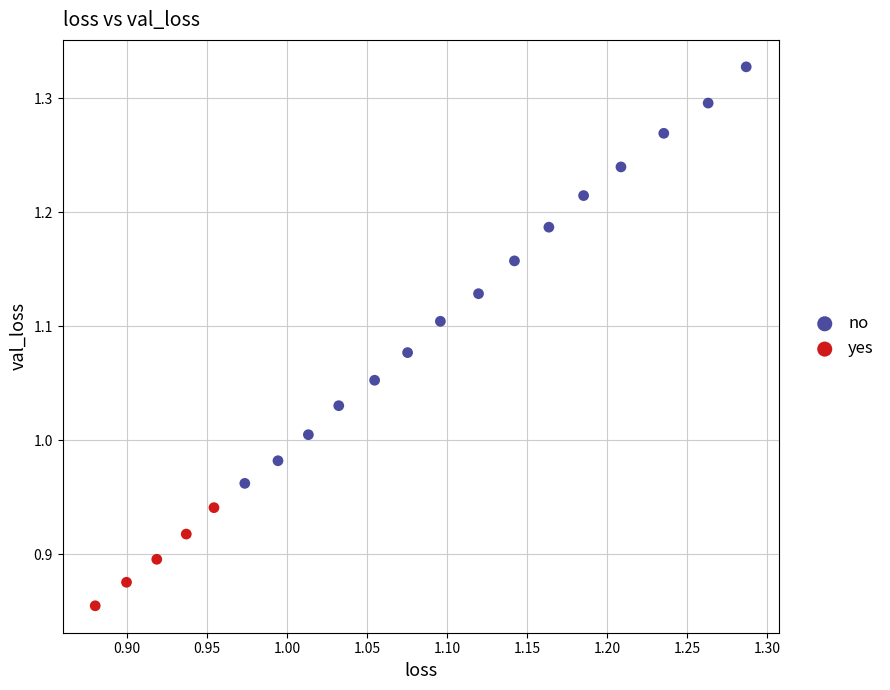

Which series reaches the maximum Y coordinate?

no